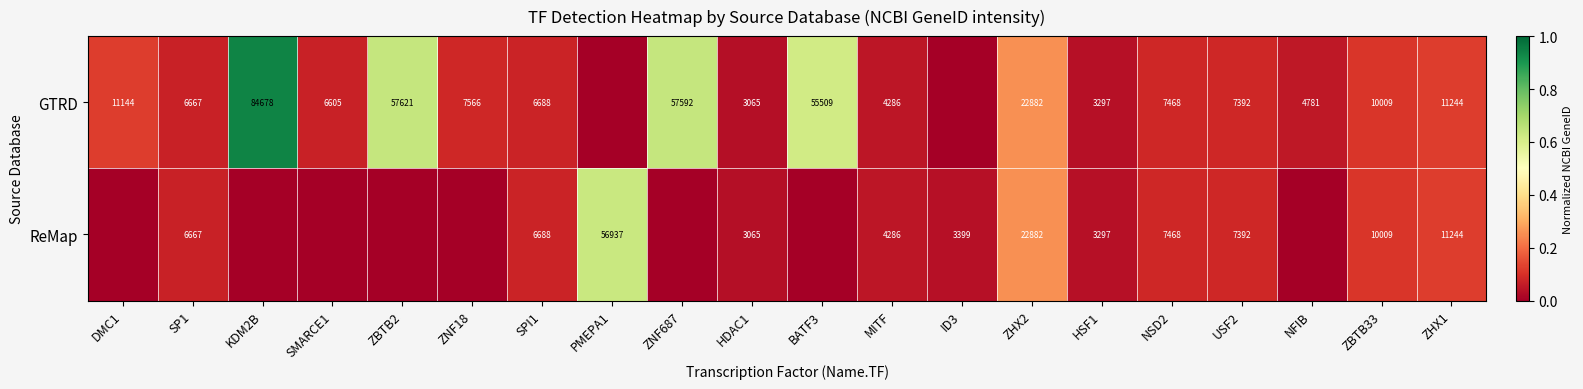

Is the value of ReMap at HDAC1 greater than the value of GTRD at ZNF687?

No